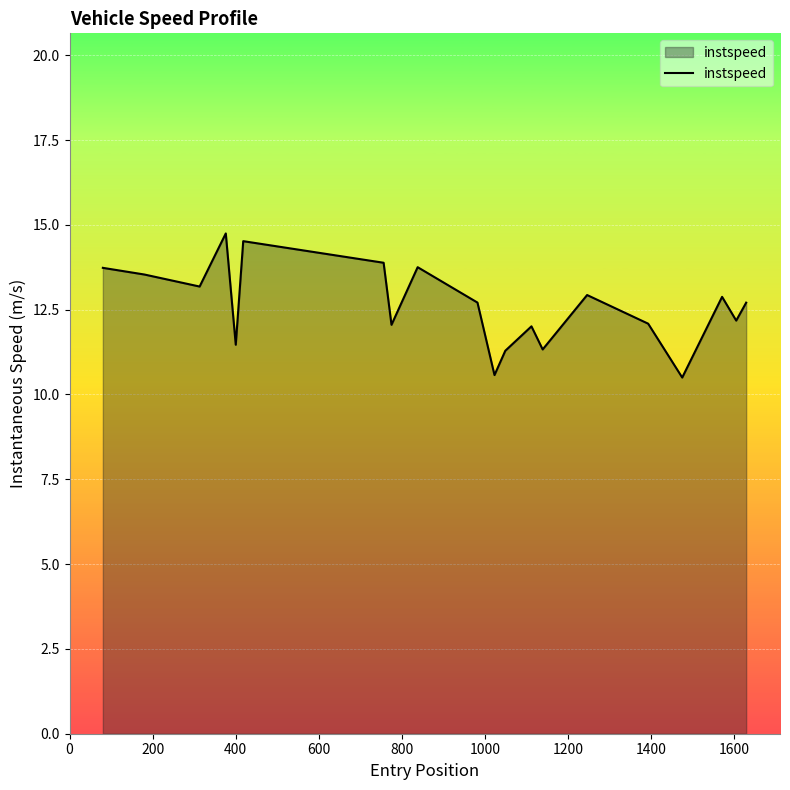

What is the minimum value shown in the chart?

10.5